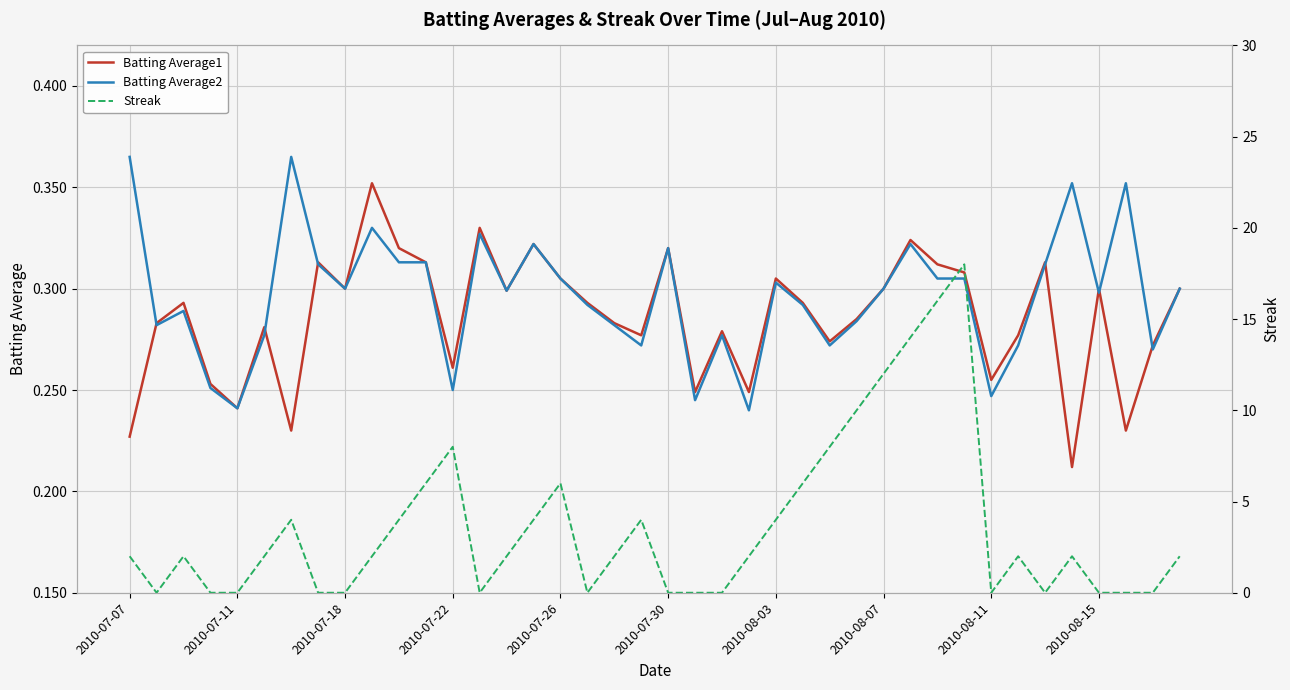

How many interior local valleys does the Batting Average2 series have?

12